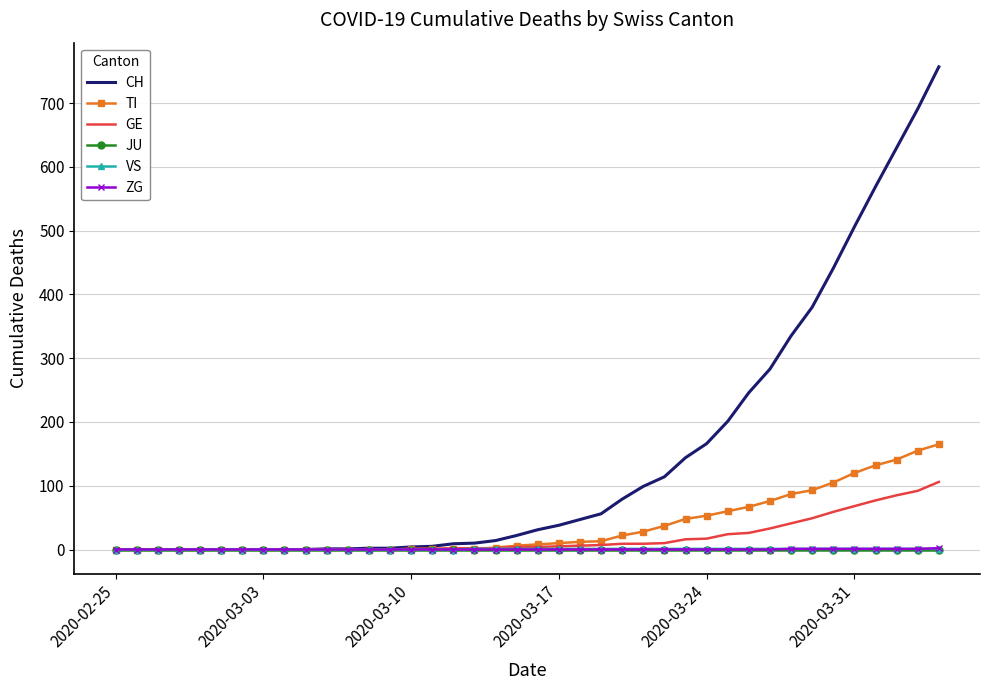

What is the maximum value shown in the chart?

757